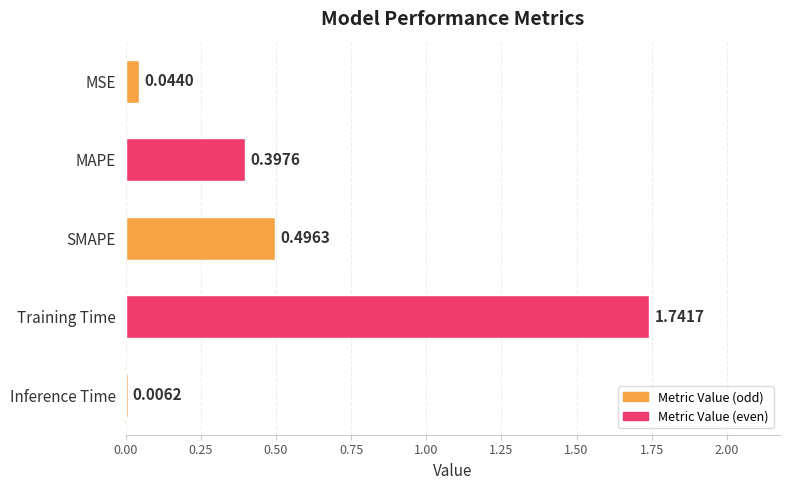

What is the change in value from SMAPE to Inference Time?

-0.5